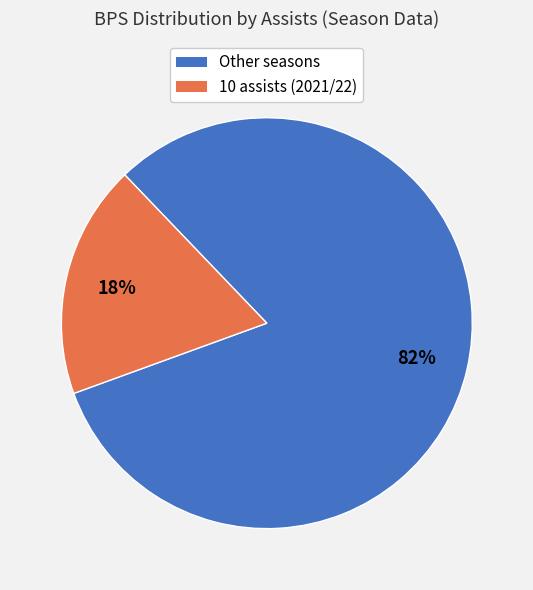

Is there a majority slice in this chart?

Yes